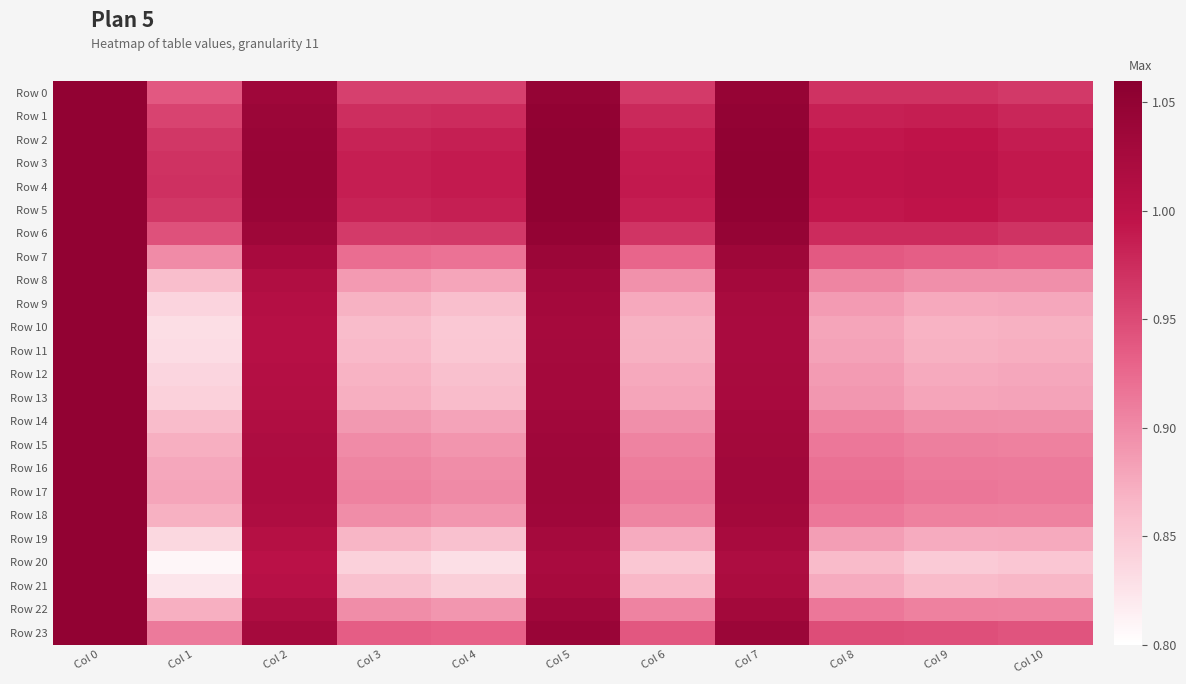

Between Col 1 and Col 10, which is larger?

Col 10